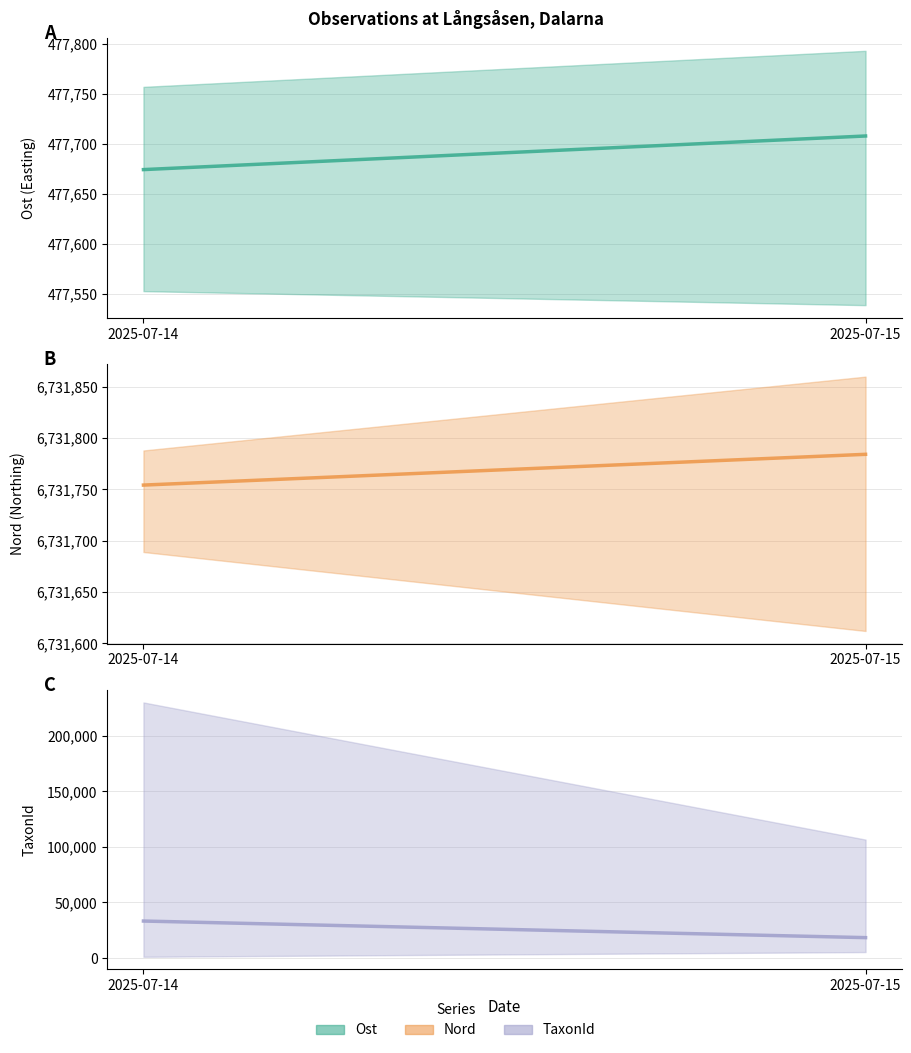

Which category has the lowest value across all series?

2025-07-15